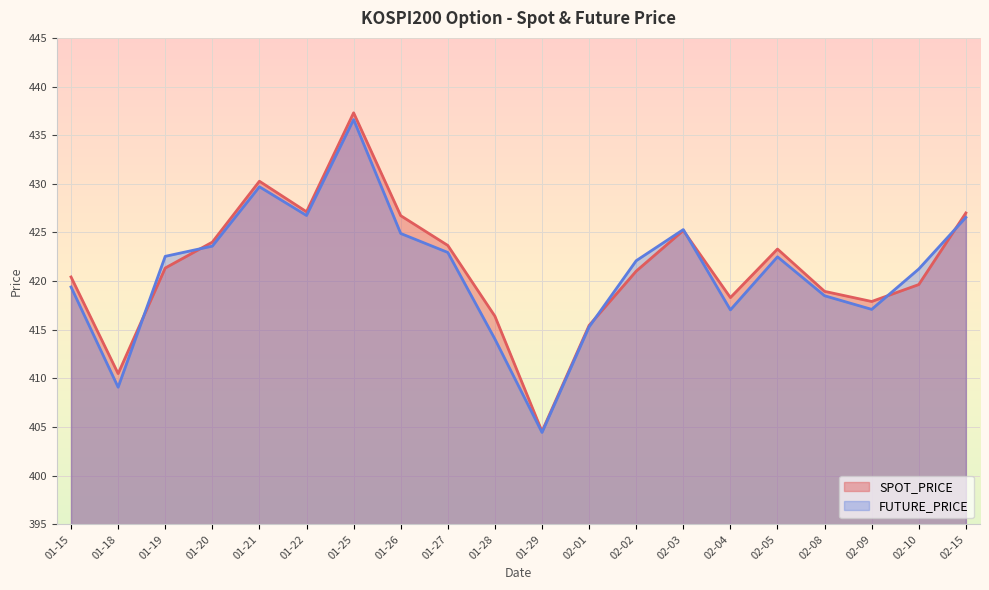

True or false: SPOT_PRICE has more than 2 points higher than both neighbors.

True